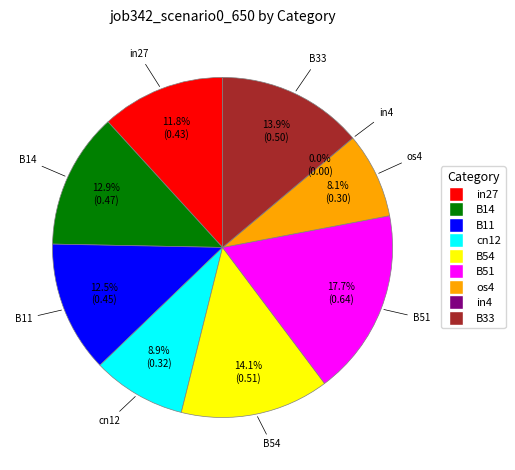

Is there a majority slice in this chart?

No